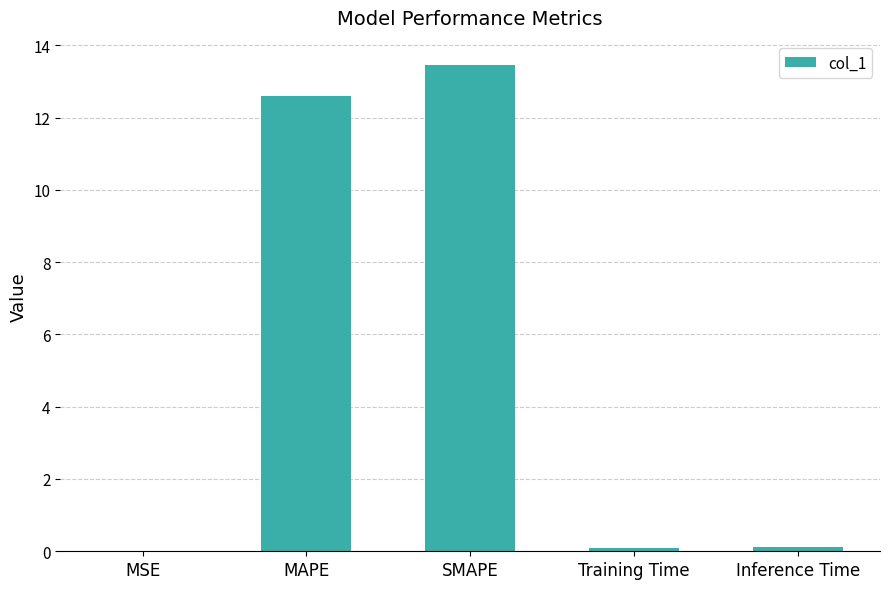

True or false: the data shows 22.0 at MAPE.

False